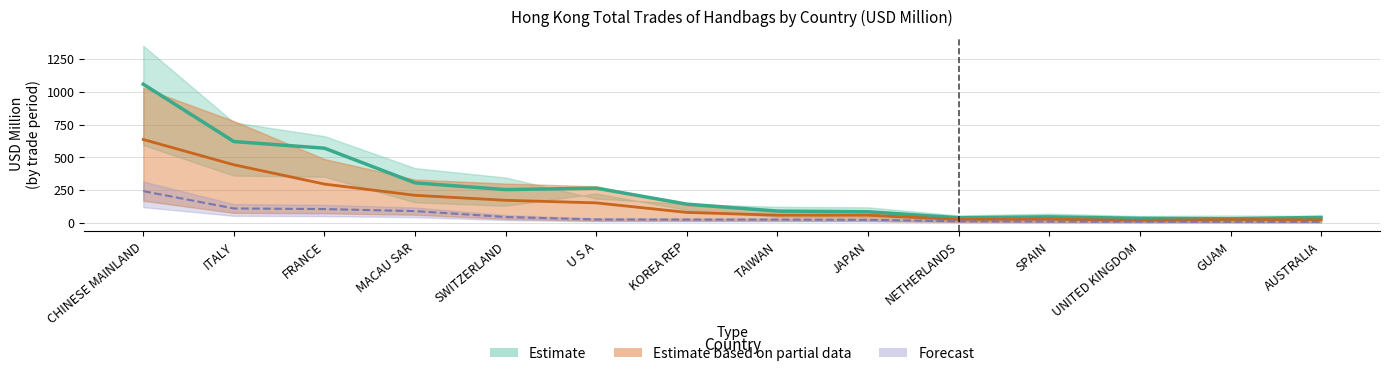

True or false: 201812 has more than 2 interior local peaks.

False